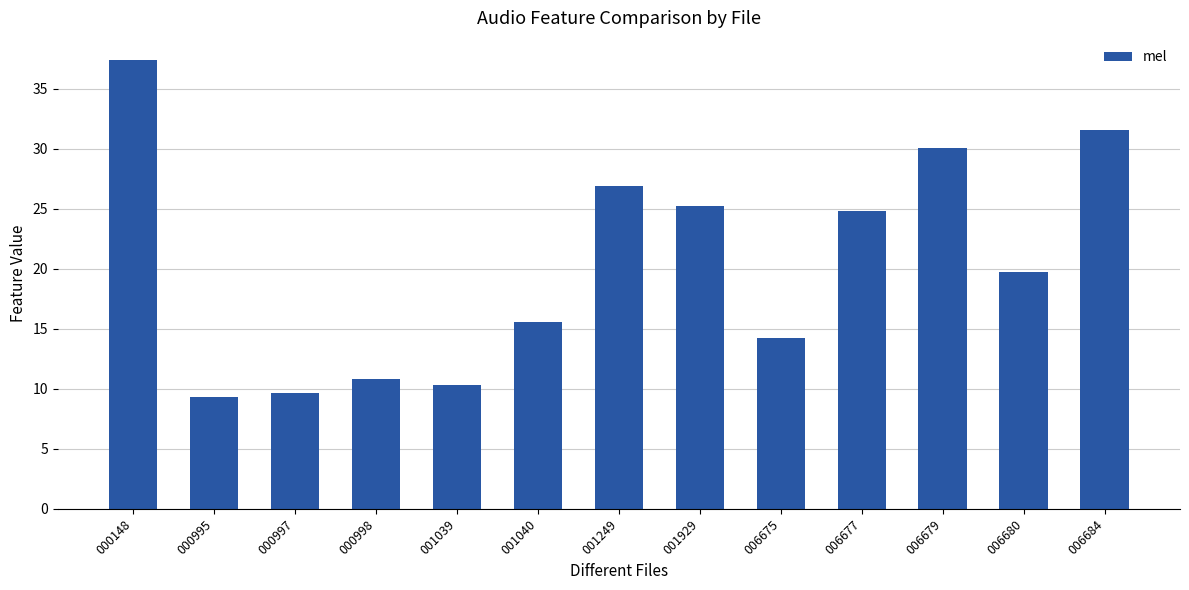

What is the average value?

20.4